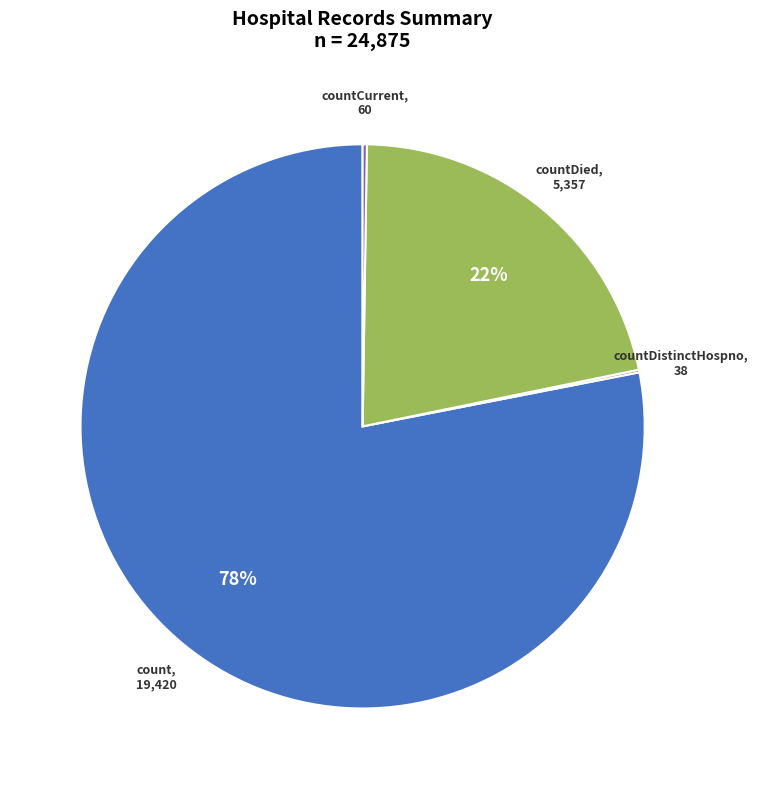

To the nearest percent, what is the difference between the largest and smallest slice percentages?

78%